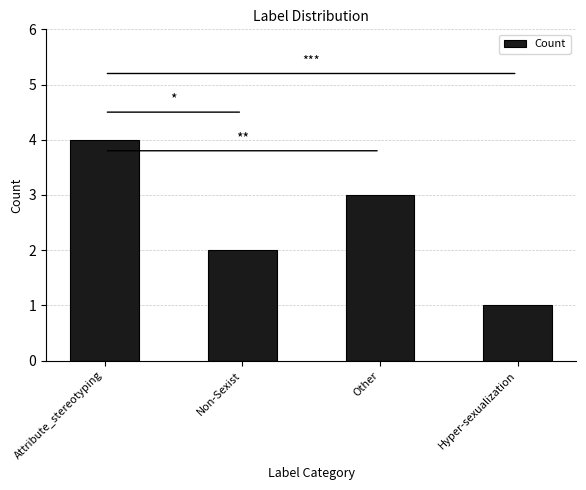

True or false: the data shows 3 at Other.

True